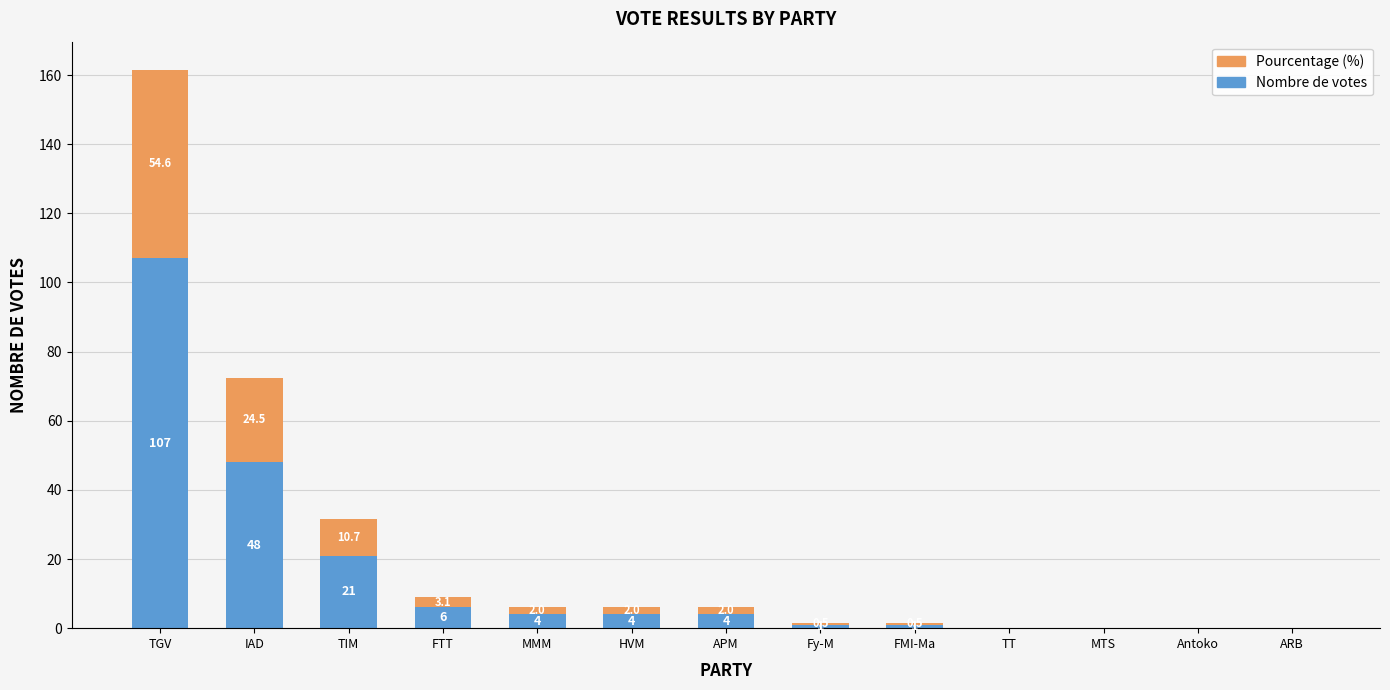

Are the bars grouped side by side (vs. stacked)?

No